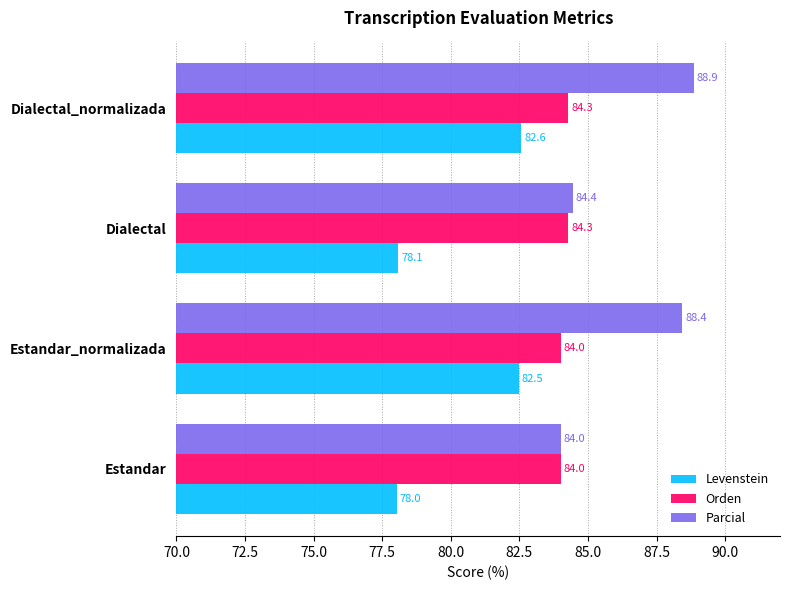

What are all the series names shown in the legend?

Levenstein, Orden, Parcial